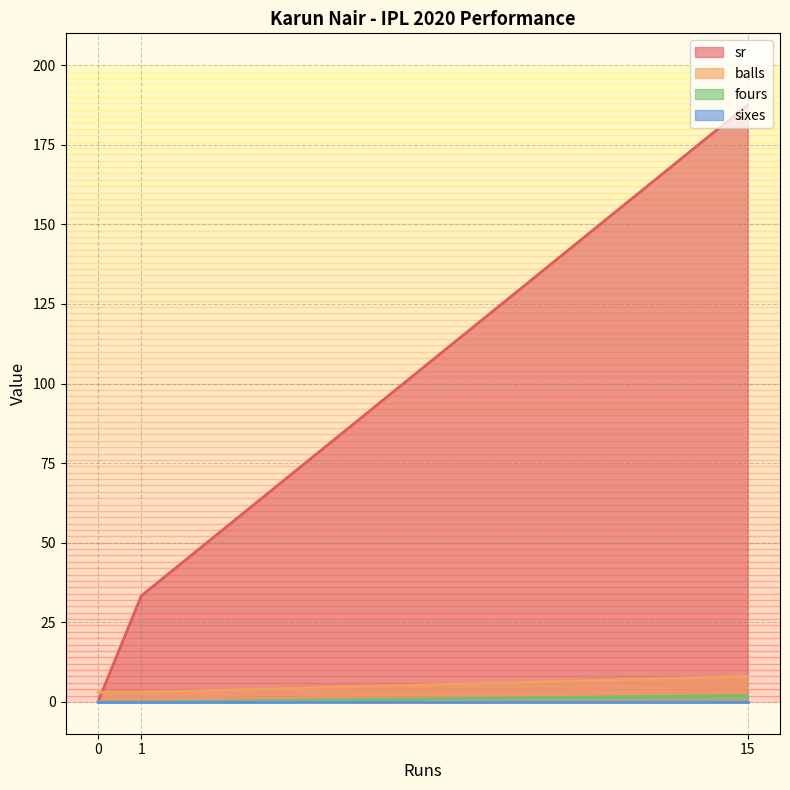

How many data points in sr are less than 33?

1